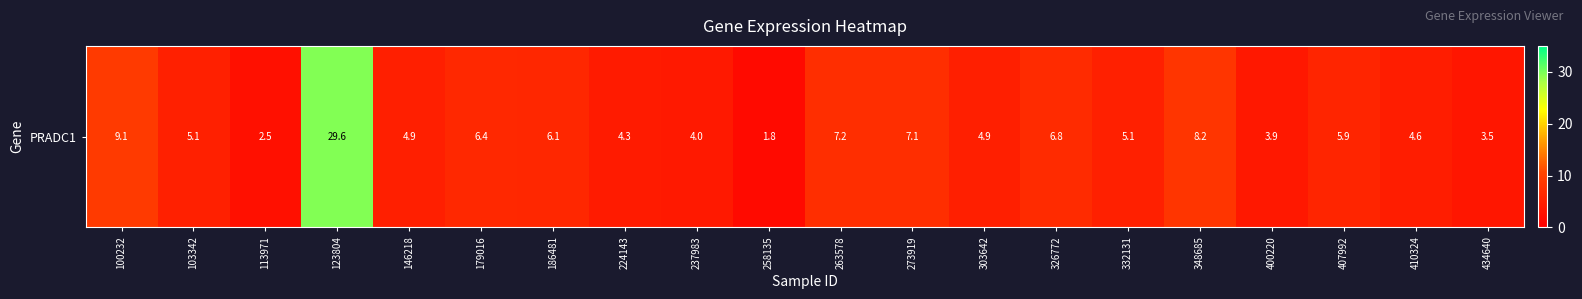

What is the change in value from 263578 to 400220?

-3.3